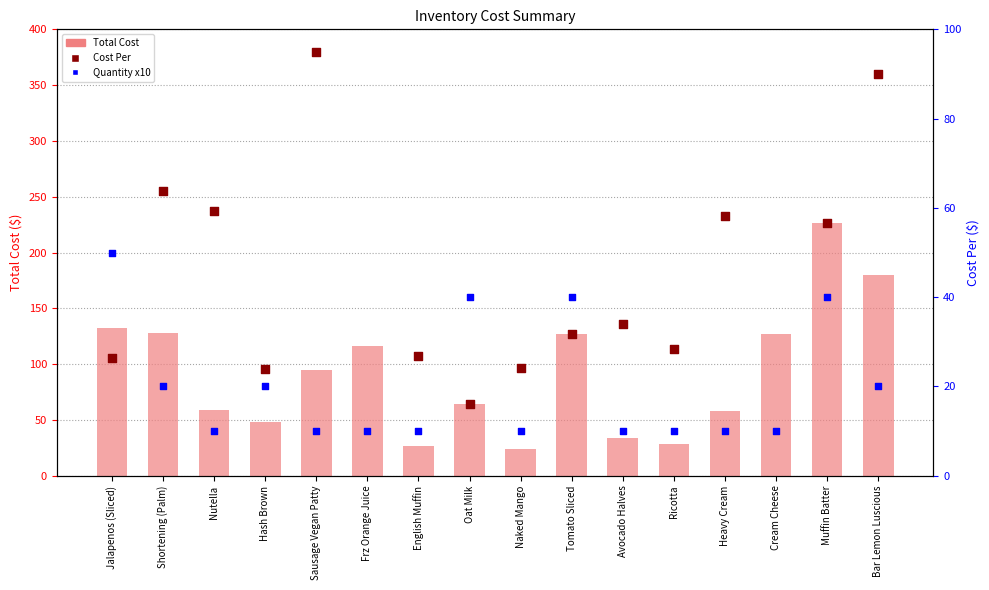

At how many categories does at least one series exceed 109?

7